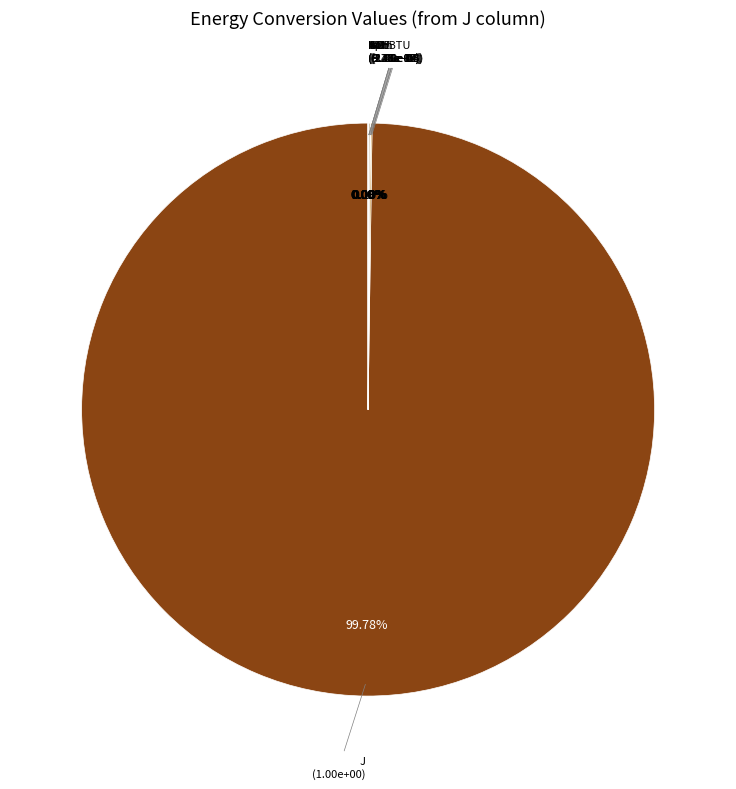

To the nearest percent, what is the difference between the largest and smallest slice percentages?

100%